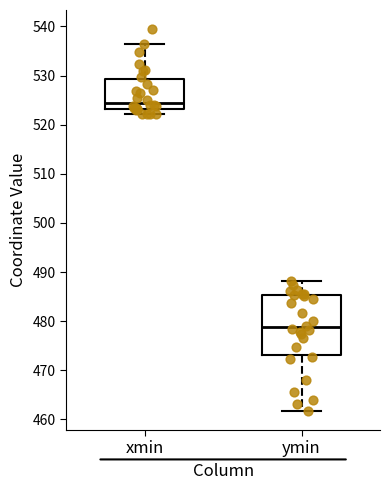

Where does the median line of the box for xmin sit on the y-axis? The values are not printed on the chart, so give them approximately, as read against the axis.

524